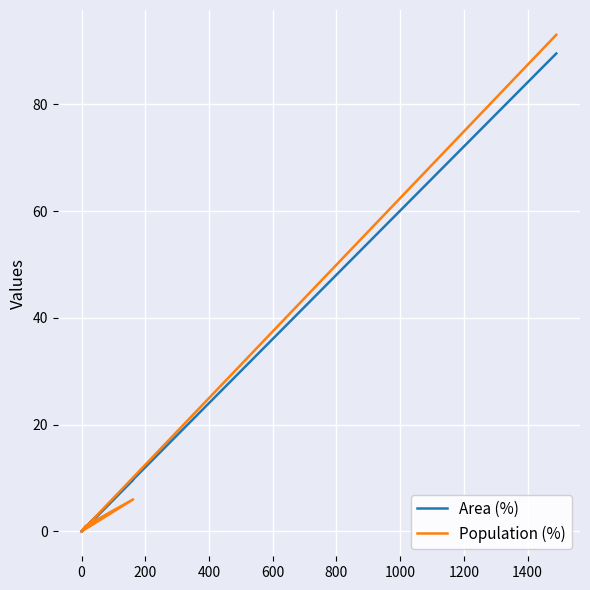

What is the maximum value for Population (%)?

93.0